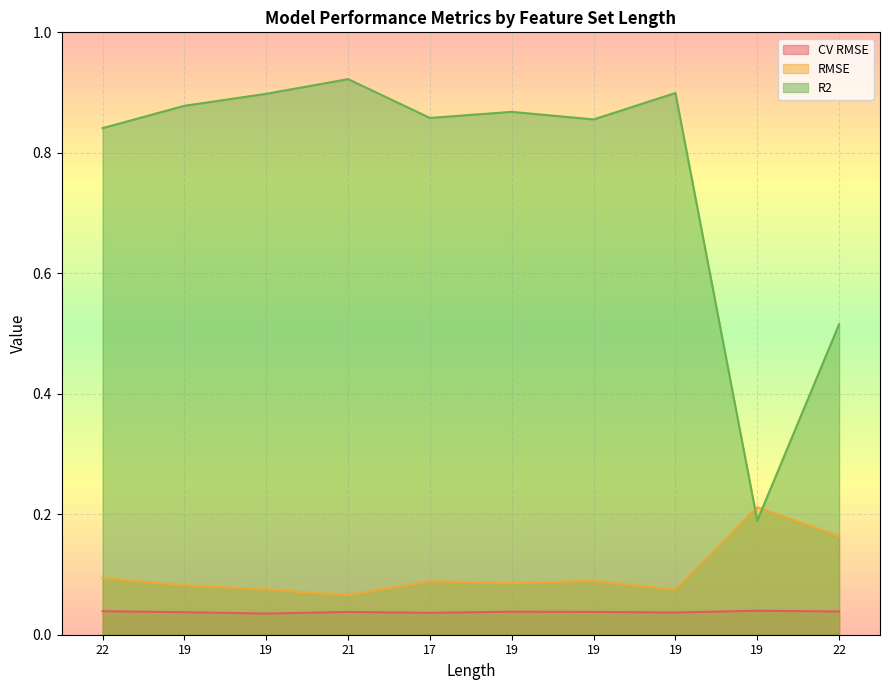

At 19, list the series in order from smallest to largest.

CV RMSE, RMSE, R2